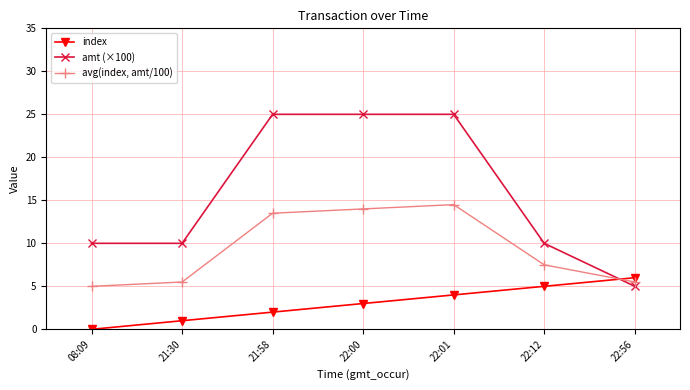

What position from the left is 22:56?

7